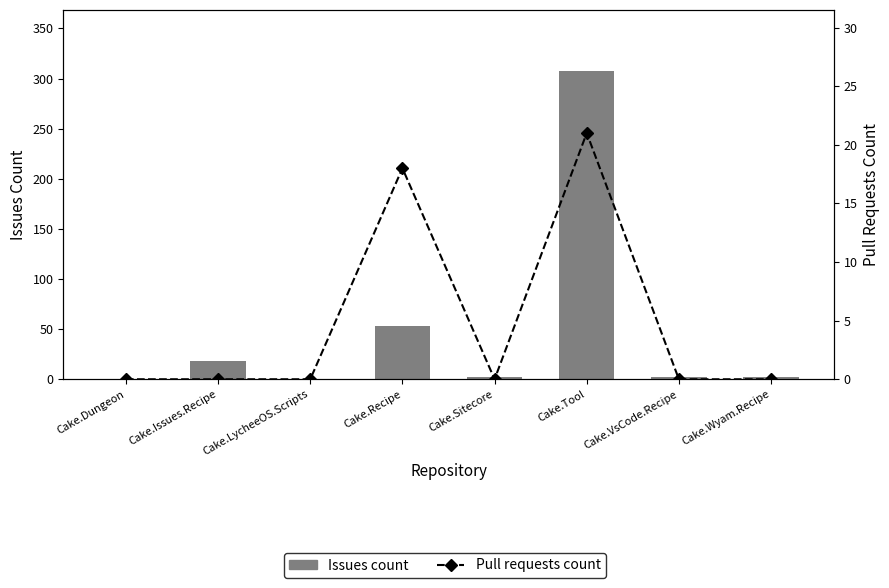

Rank the series at Cake.VsCode.Recipe from lowest to highest value.

Pull requests count, Issues count